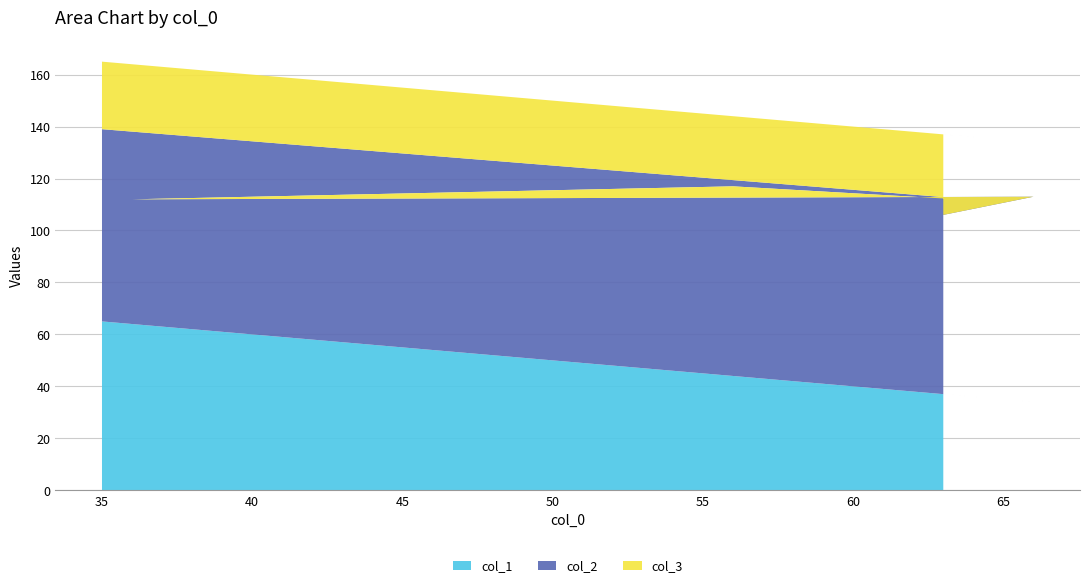

Reading left to right, what are all the values shown in this chart?

col_1: 37	34	64	44	35	65
col_2: 69	79	48	73	76	74
col_3: 31	21	52	27	24	26